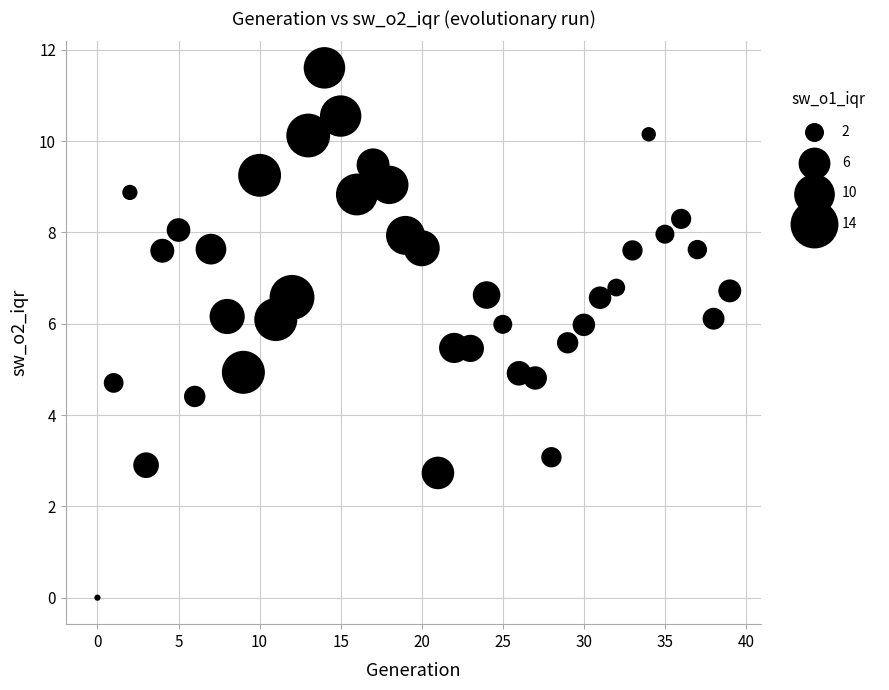

What is the range of Y values (max minus min)?

11.6